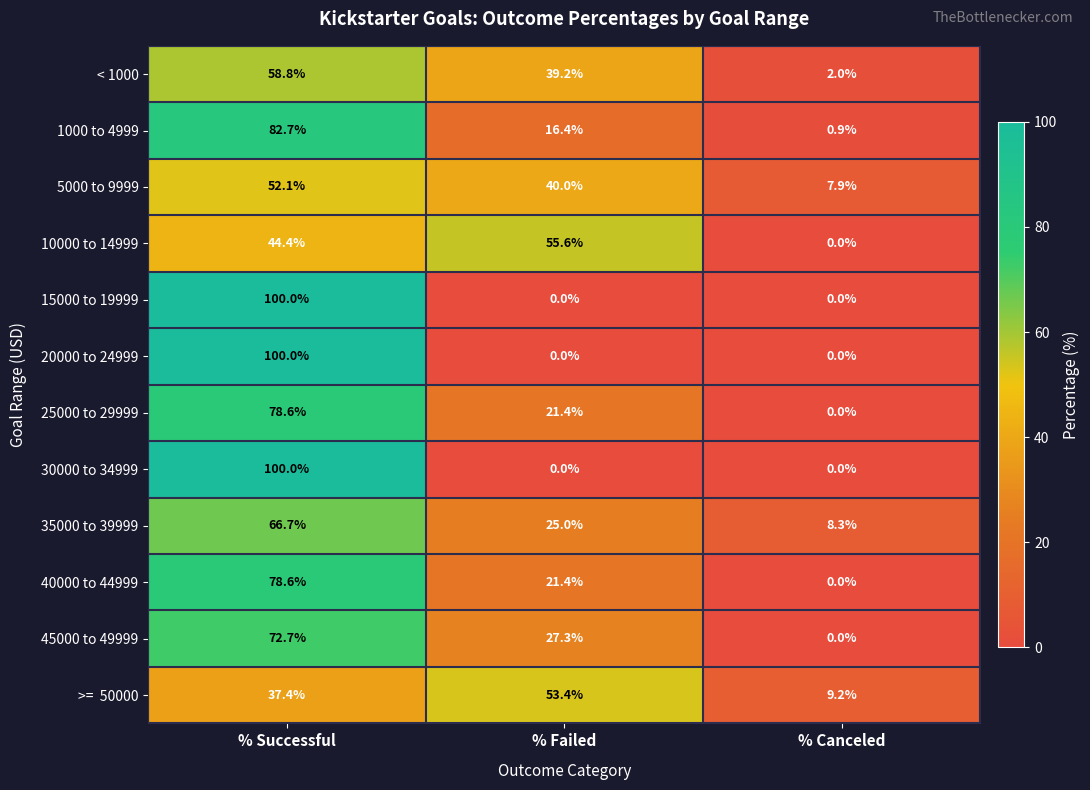

What is the average value of the < 1000 series?

33.3